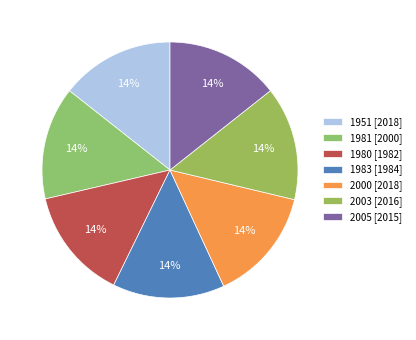

Is it true that 1980 is 14% of the pie?

True